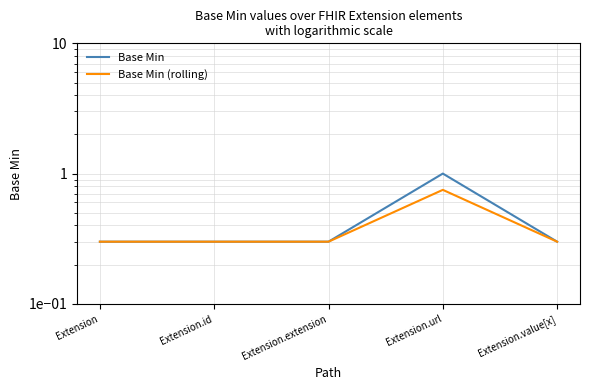

What is the maximum value for Base Min (rolling)?

0.8